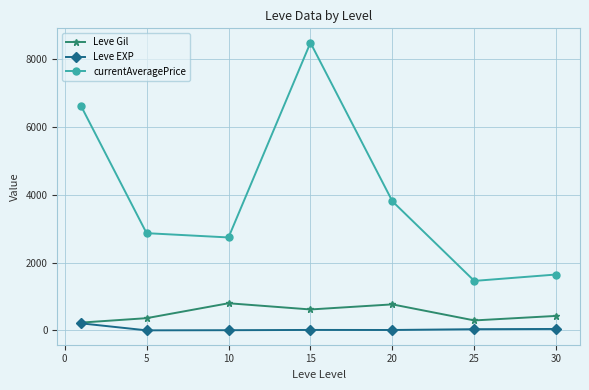

Does the chart have visible grid lines?

Yes